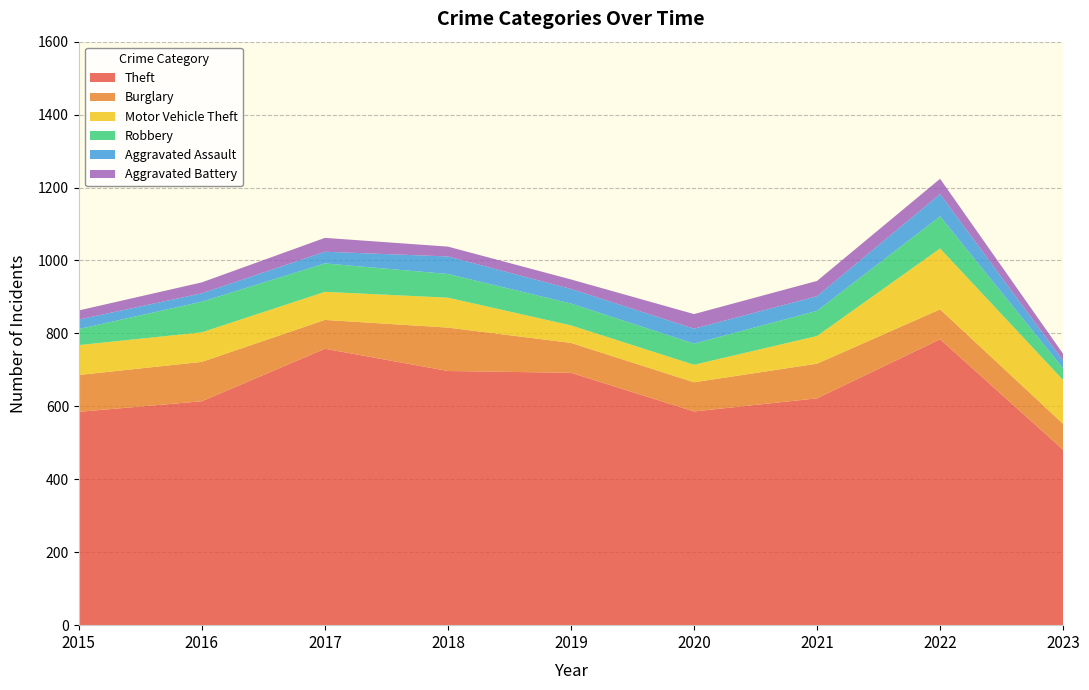

Reading right to left, list all the values displayed in this chart.

Theft: 481	784	622	586	692	697	758	614	585
Burglary: 71	82	95	80	82	119	79	108	101
Motor Vehicle Theft: 120	167	76	48	48	82	77	81	82
Robbery: 32	88	69	58	60	65	78	84	44
Aggravated Assault: 21	61	40	41	40	48	32	23	26
Aggravated Battery: 19	42	42	40	26	27	38	30	25